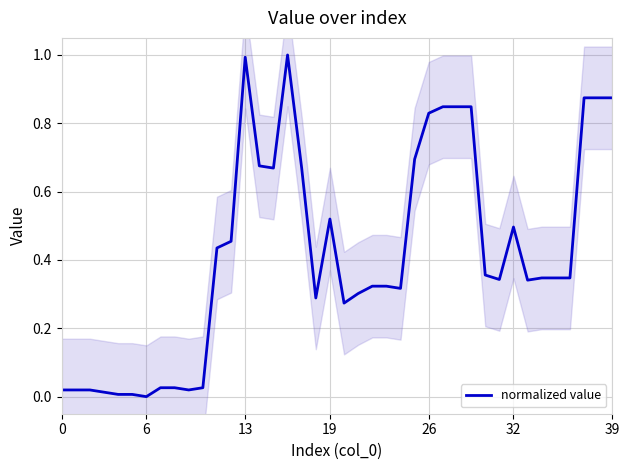

How many lines are shown in the chart?

1